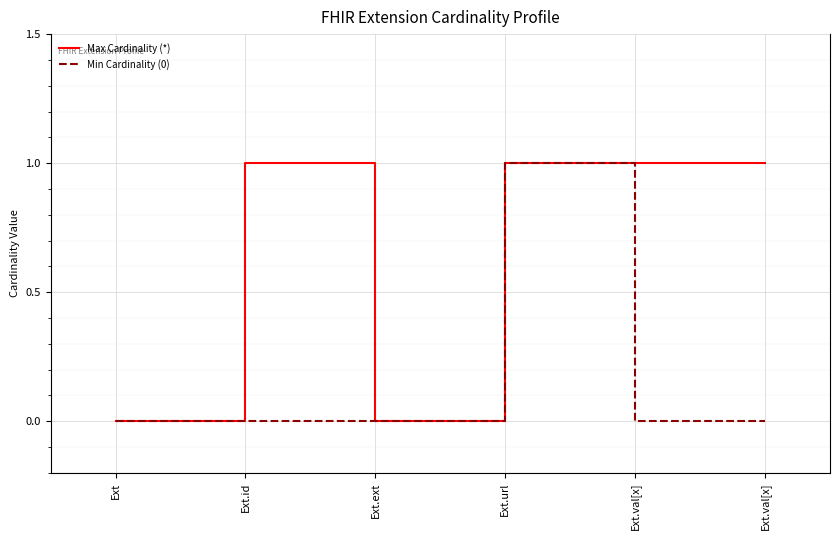

Is it true that Max Cardinality (*) equals 1 at Ext?

False